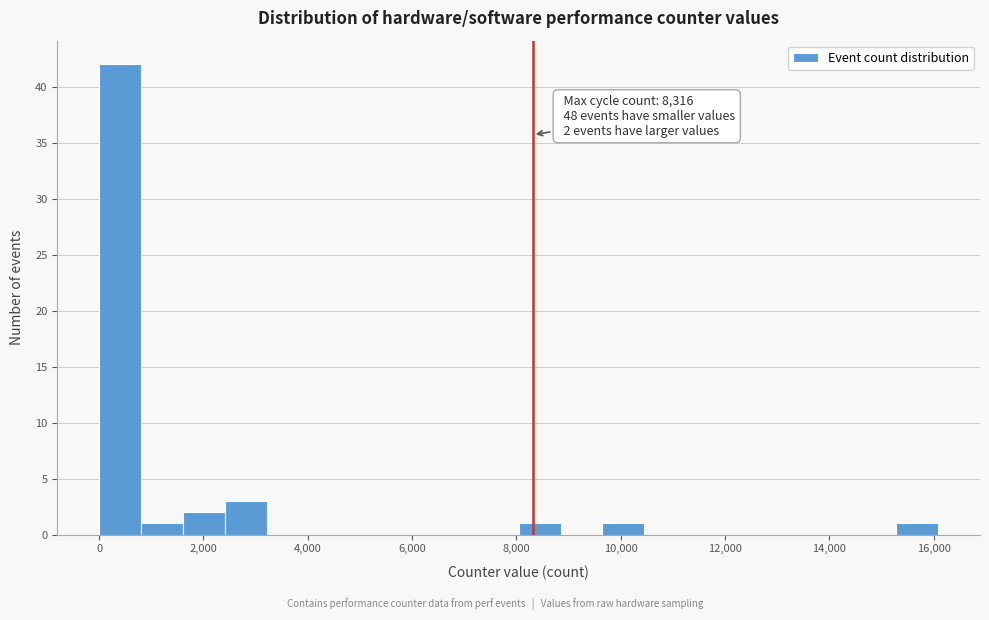

Which range on the x-axis has the tallest bar?

0 to 800